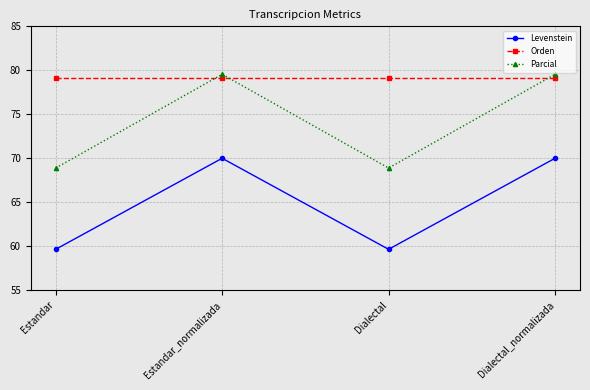

Reading left to right, list all the values displayed in this chart.

Levenstein: 59.6	70.0	59.6	70.0
Orden: 79.1	79.1	79.1	79.1
Parcial: 68.9	79.5	68.9	79.5